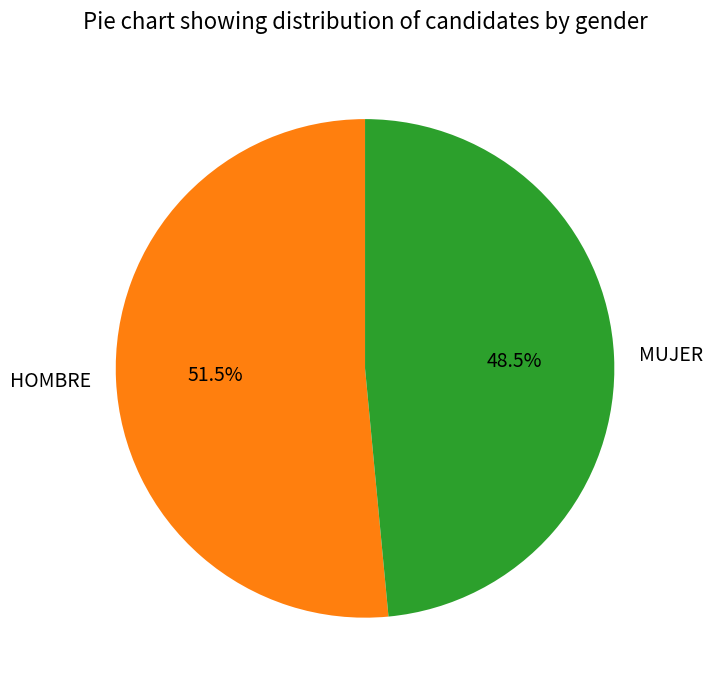

What portion of the pie excludes MUJER?

51.5%